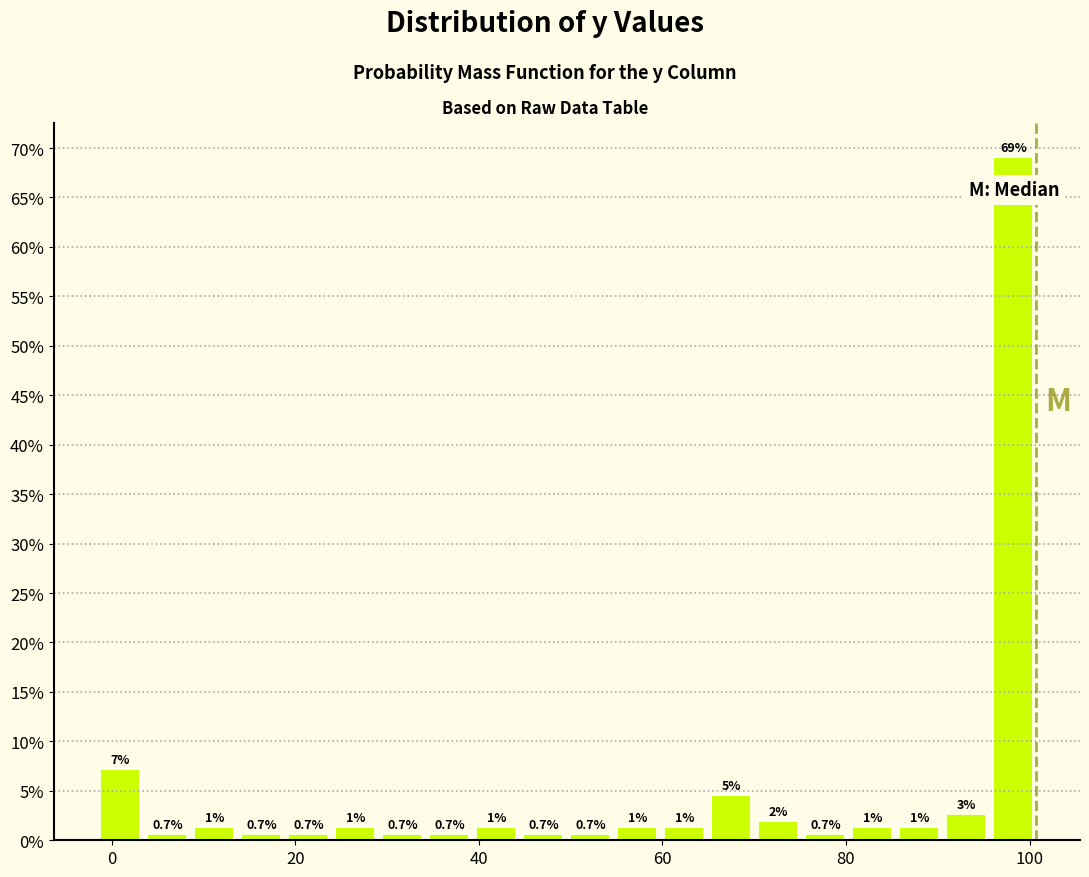

Read against the x-axis, roughly where is the centre of the tallest bar?

98